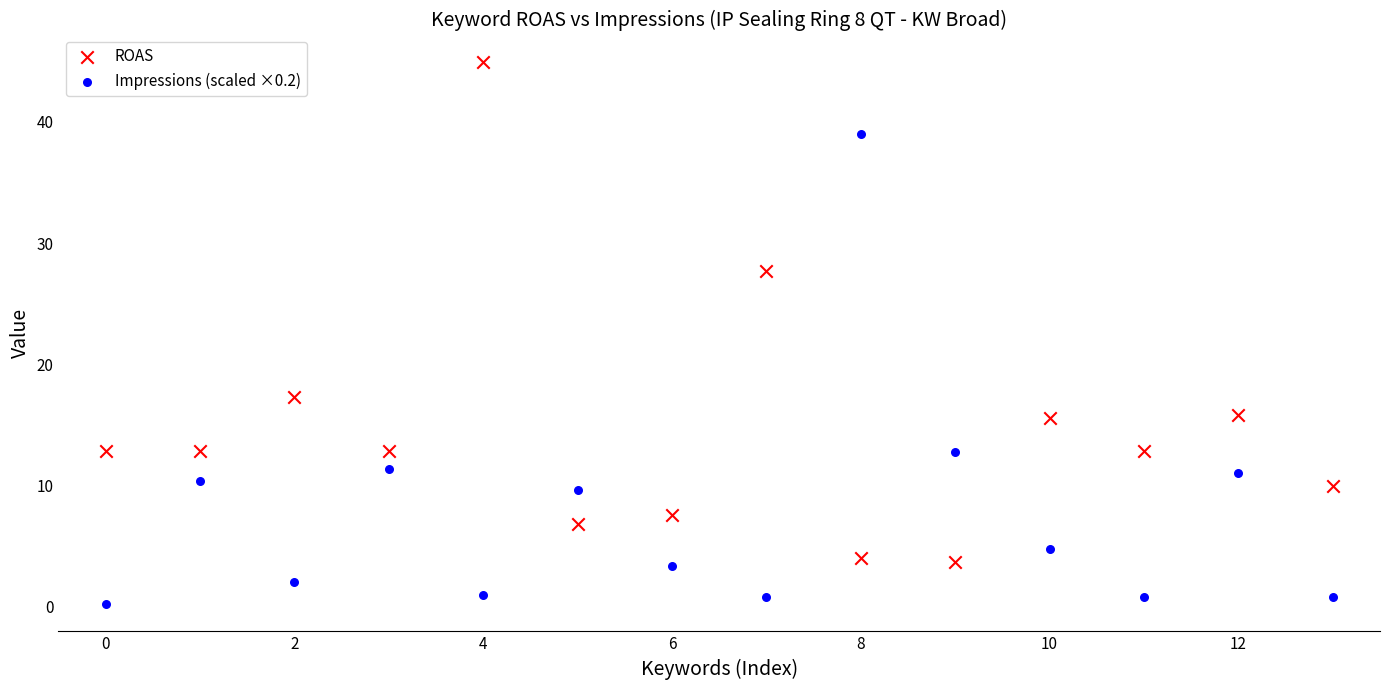

Which series reaches the minimum Y coordinate?

Impressions (scaled ×0.2)